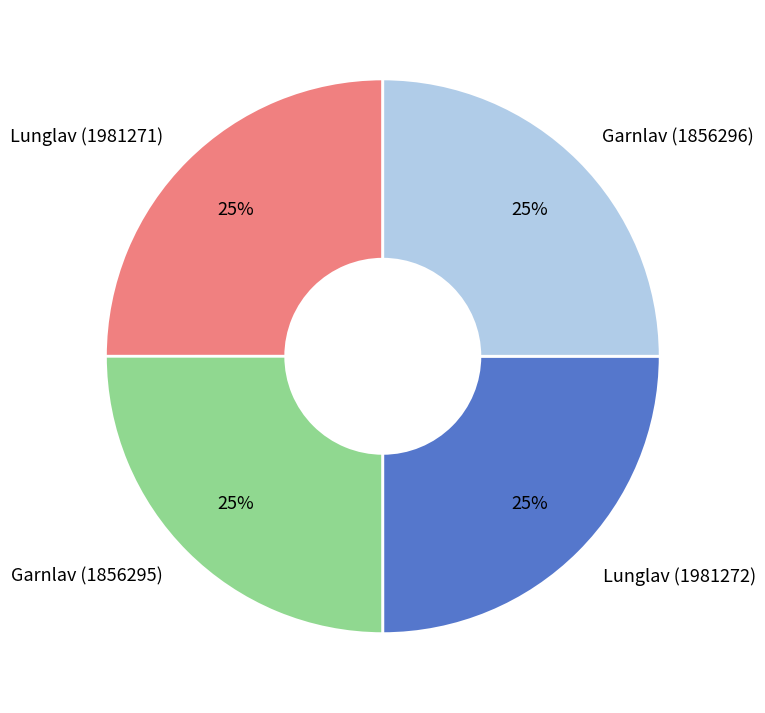

Is Lunglav (1981271) the majority of the pie?

No